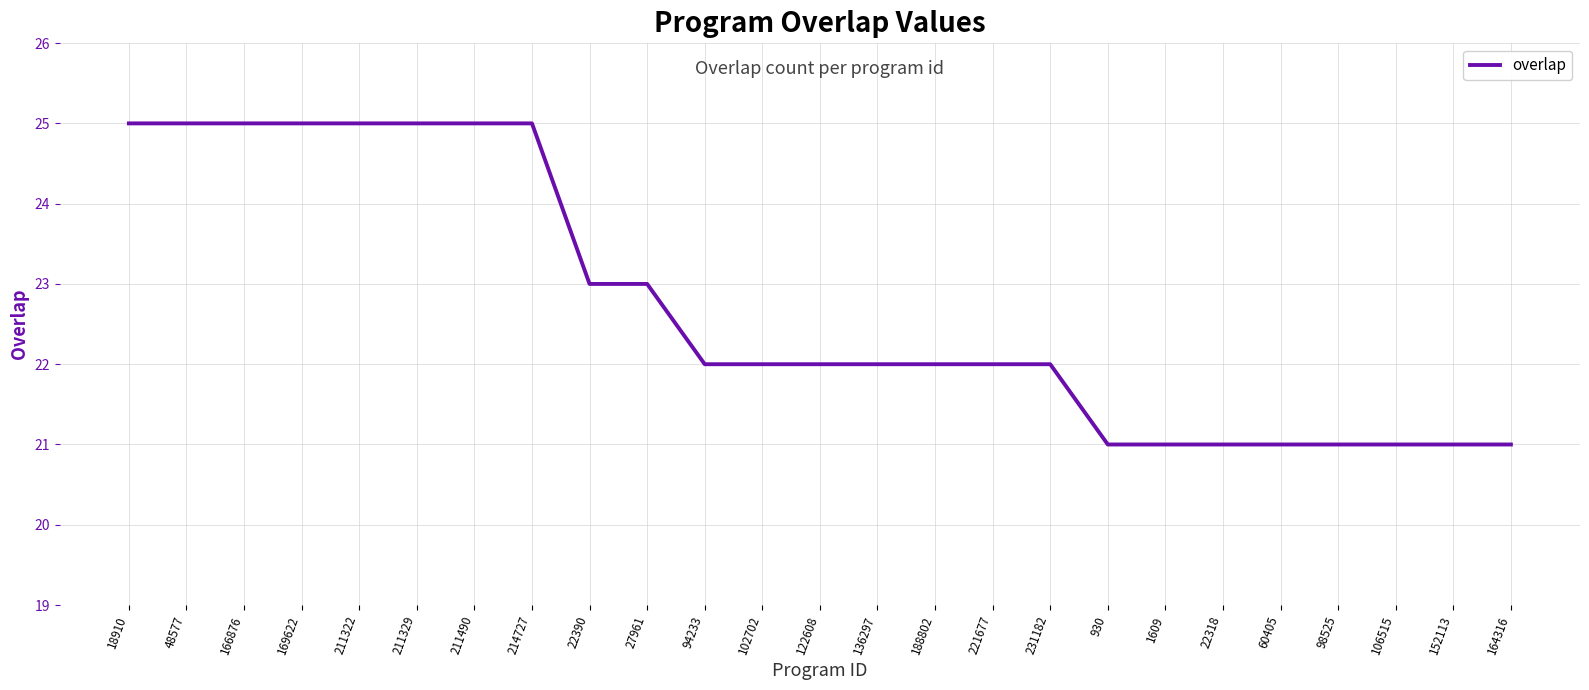

What is the sum of all values?

568